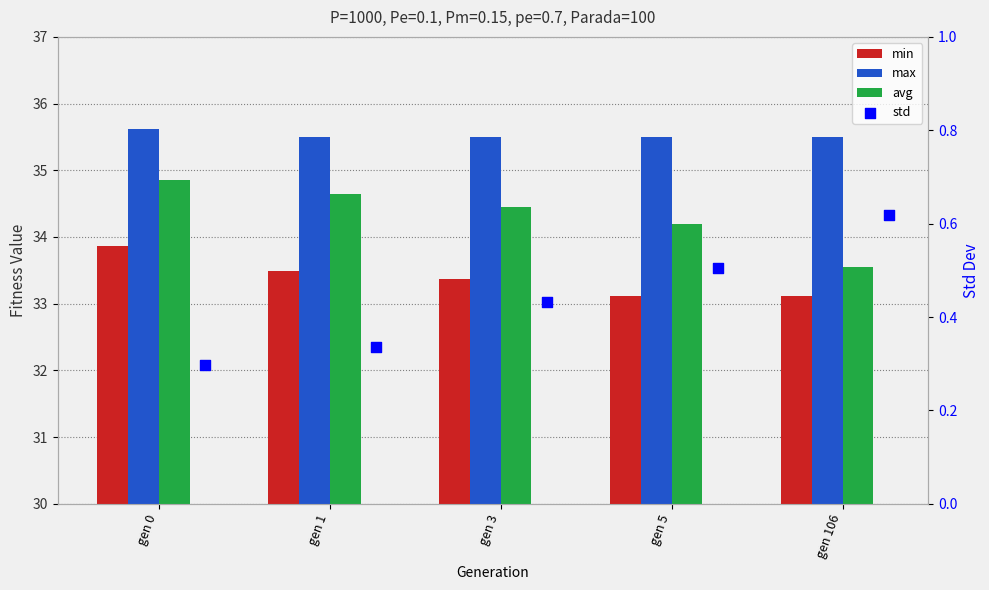

Which series reaches the minimum Y coordinate?

std